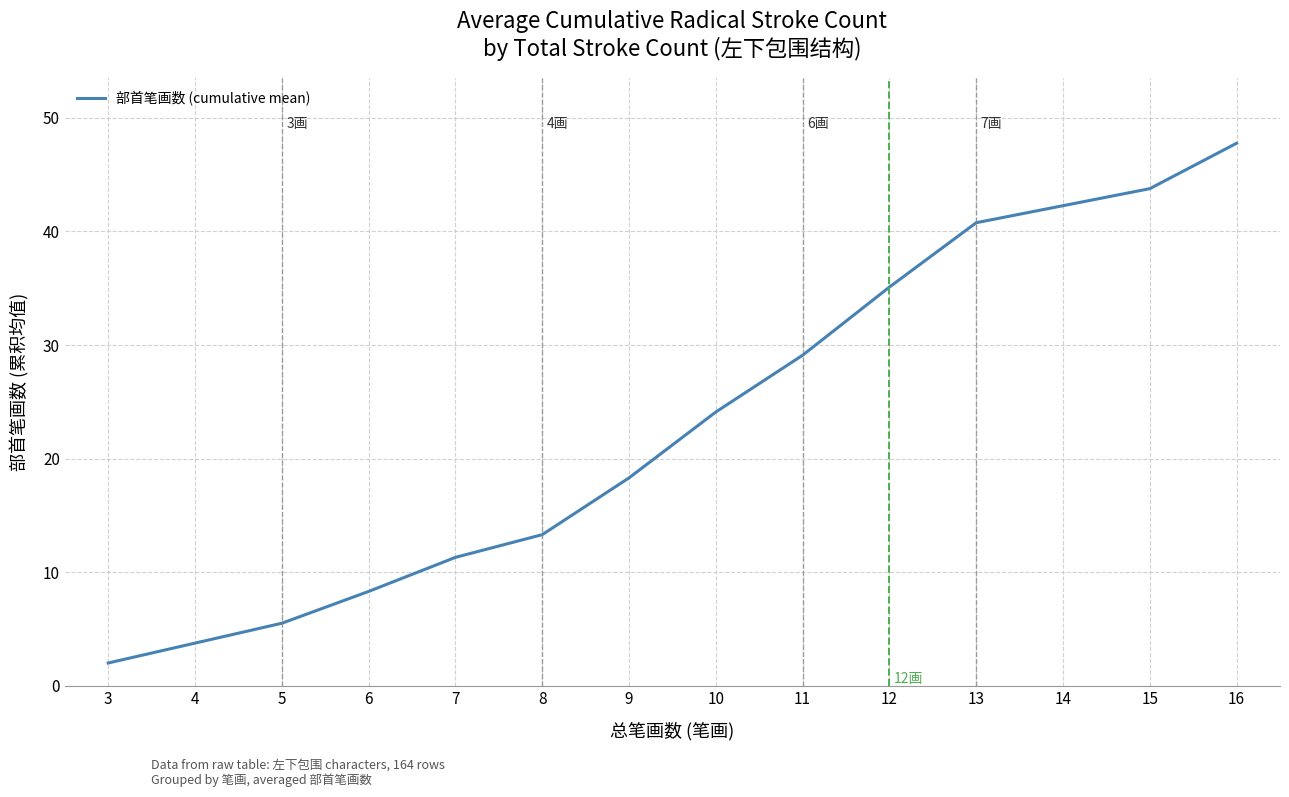

Is it true that the value at 13 is 23.8?

False